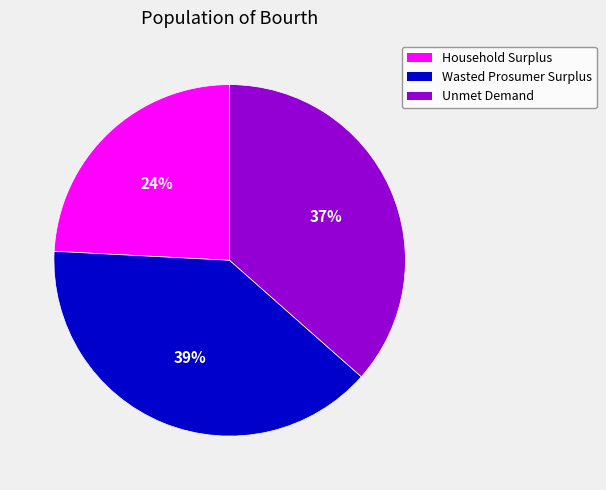

Rank the categories by value from lowest to highest.

Household Surplus, Unmet Demand, Wasted Prosumer Surplus